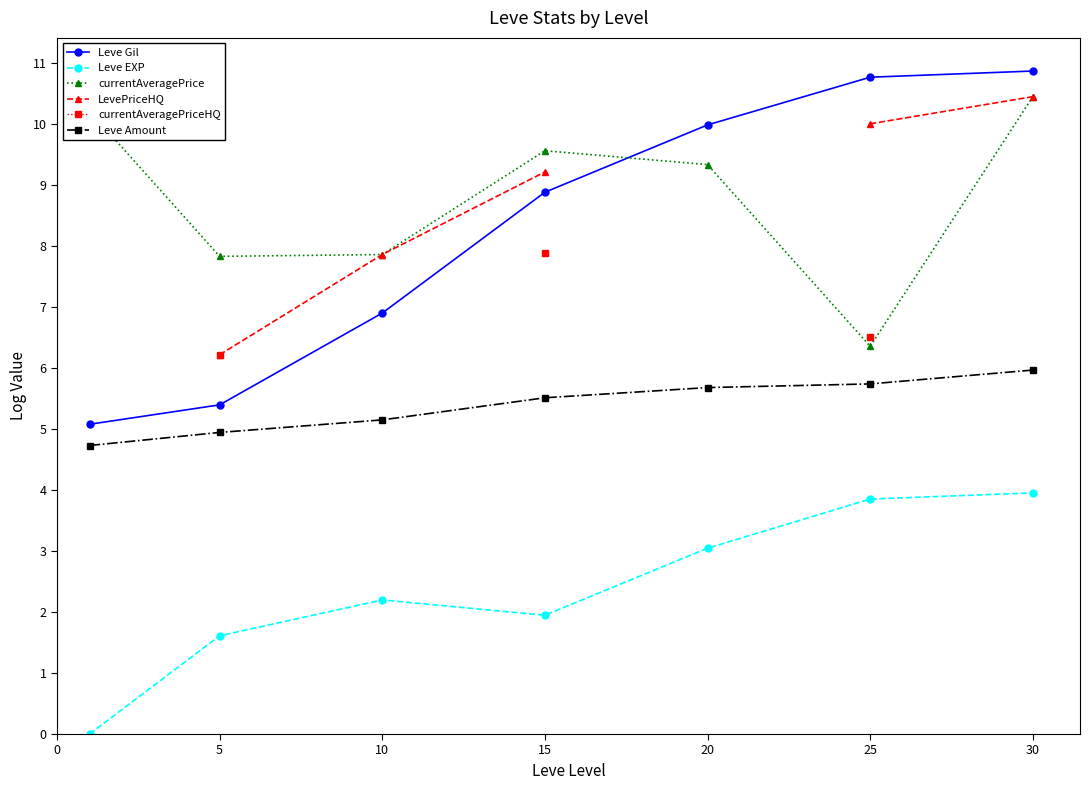

Is this an area chart (filled region under the line)?

No